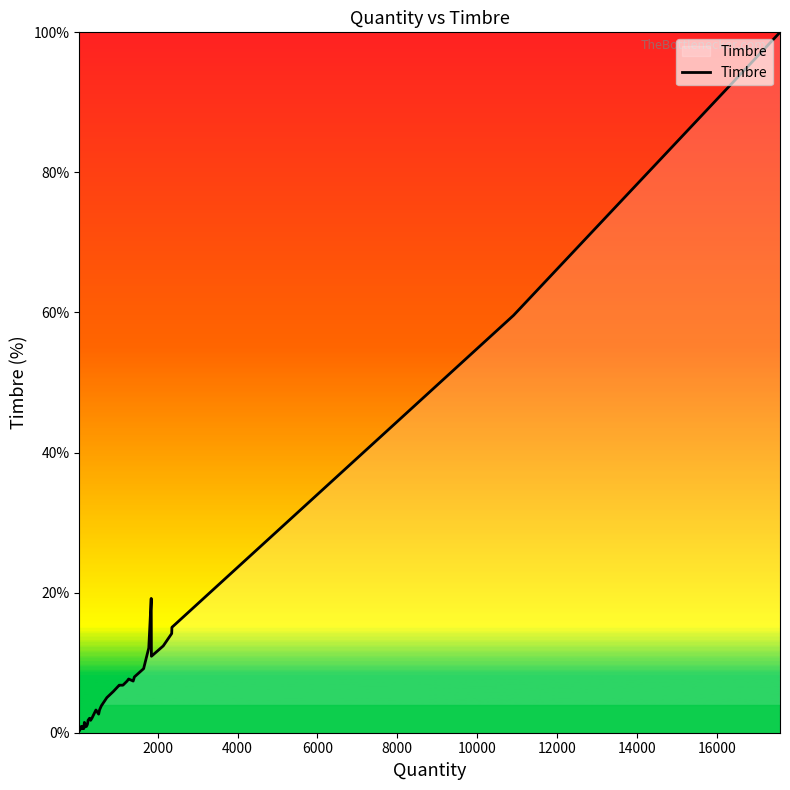

How many lines are shown in the chart?

1